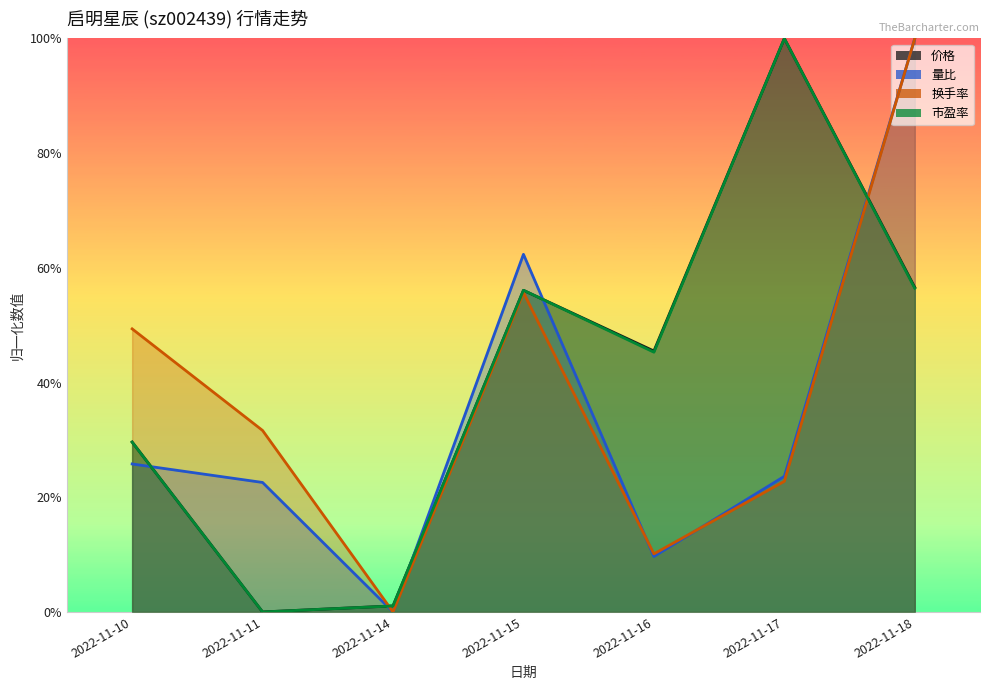

At how many categories does at least one series exceed 0?

7